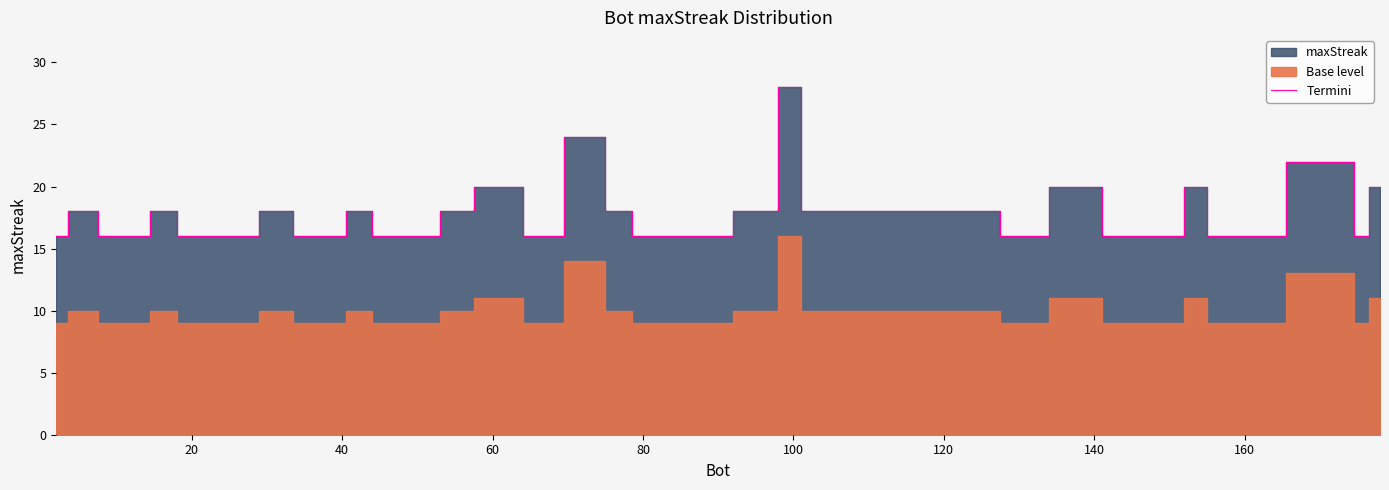

Which category has the highest value in the Termini series?

100